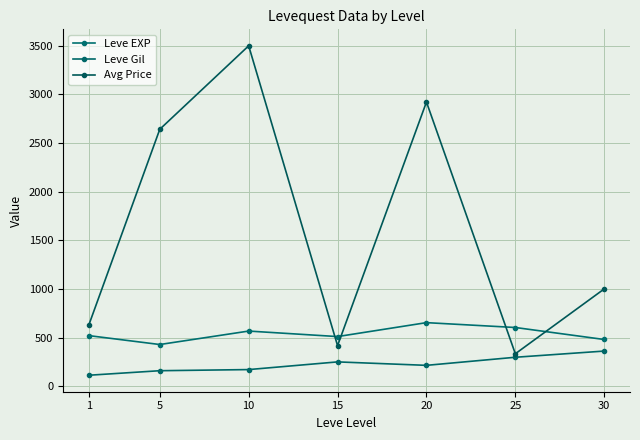

Reading right to left, what are all the values shown in this chart?

Leve EXP: 480.0	603.3	653.3	510.0	566.7	428.3	520.0
Leve Gil: 361.0	297.3	214.2	249.7	170.7	159.0	112.3
Avg Price: 1000.0	333.3	2922.2	416.7	3500.0	2641.7	625.0